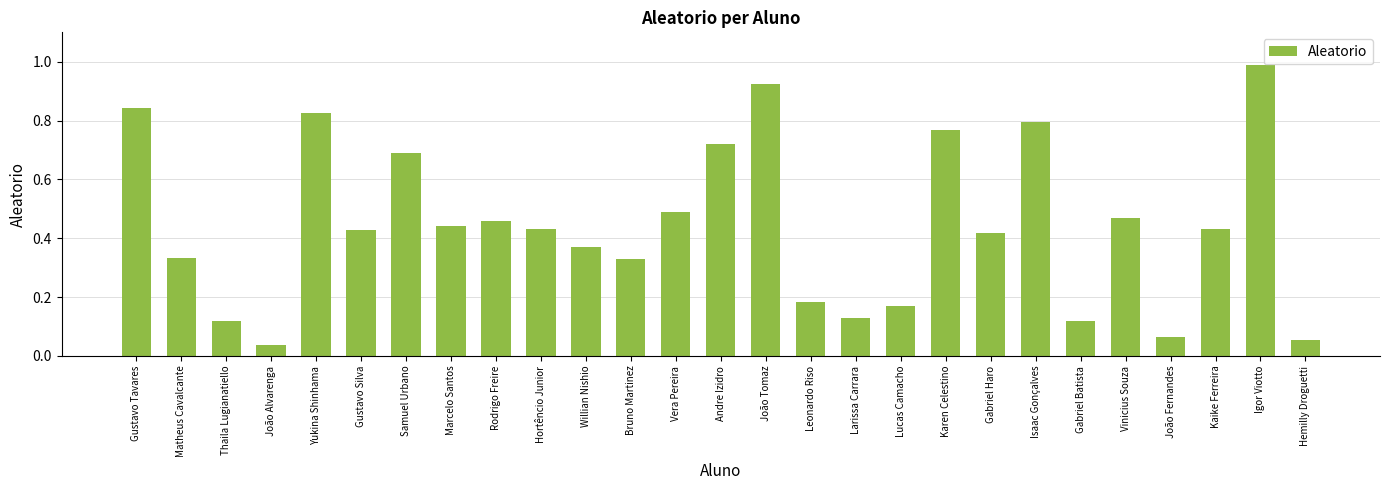

Which category has the highest value across all series?

Igor Viotto